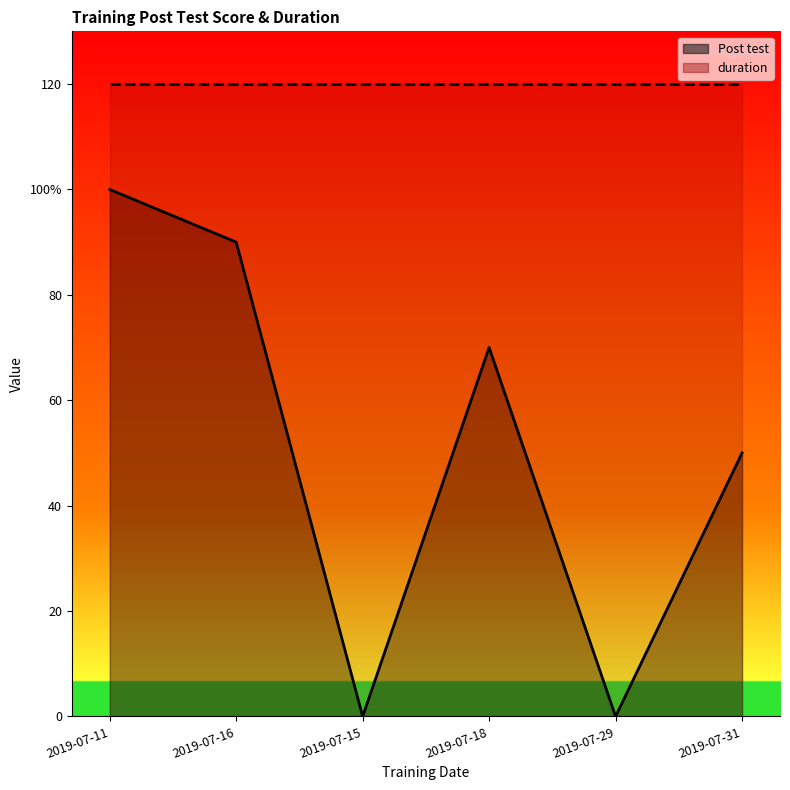

Reading left to right, what are all the values shown in this chart?

Post test: 2019-07-11=100	2019-07-16=90	2019-07-15=0	2019-07-18=70	2019-07-29=0	2019-07-31=50
duration: 2019-07-11=120	2019-07-16=120	2019-07-15=120	2019-07-18=120	2019-07-29=120	2019-07-31=120